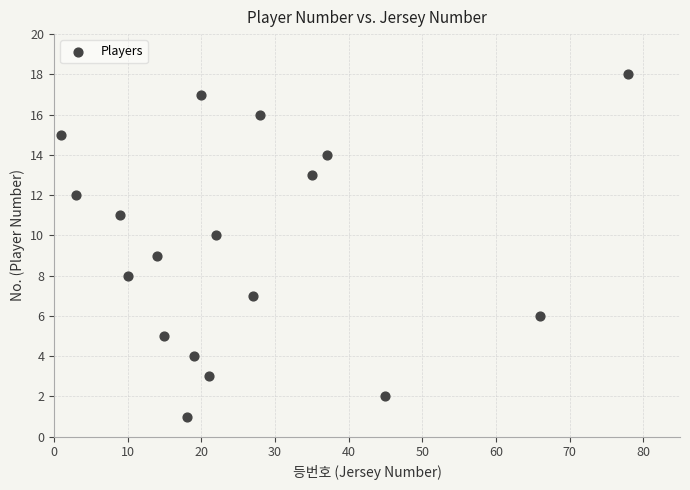

What is the range of X values (max minus min)?

77